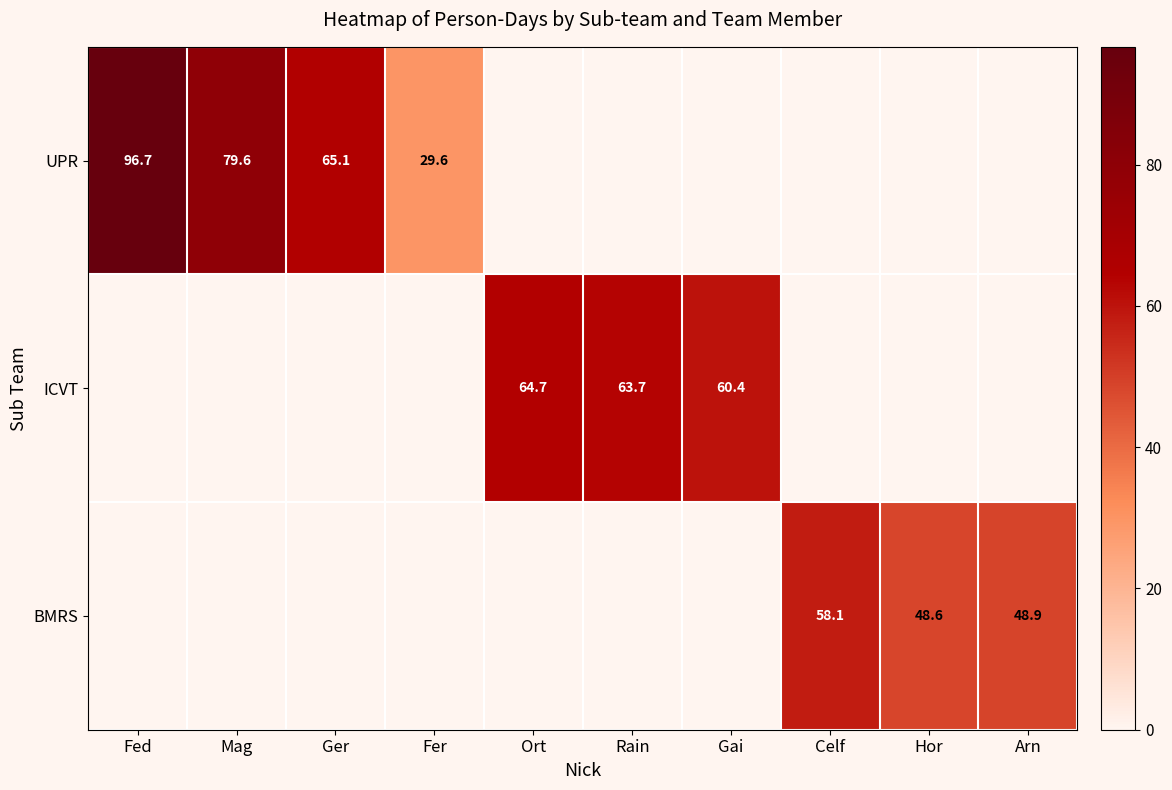

Is it true that BMRS equals 48.9 at Arn?

True